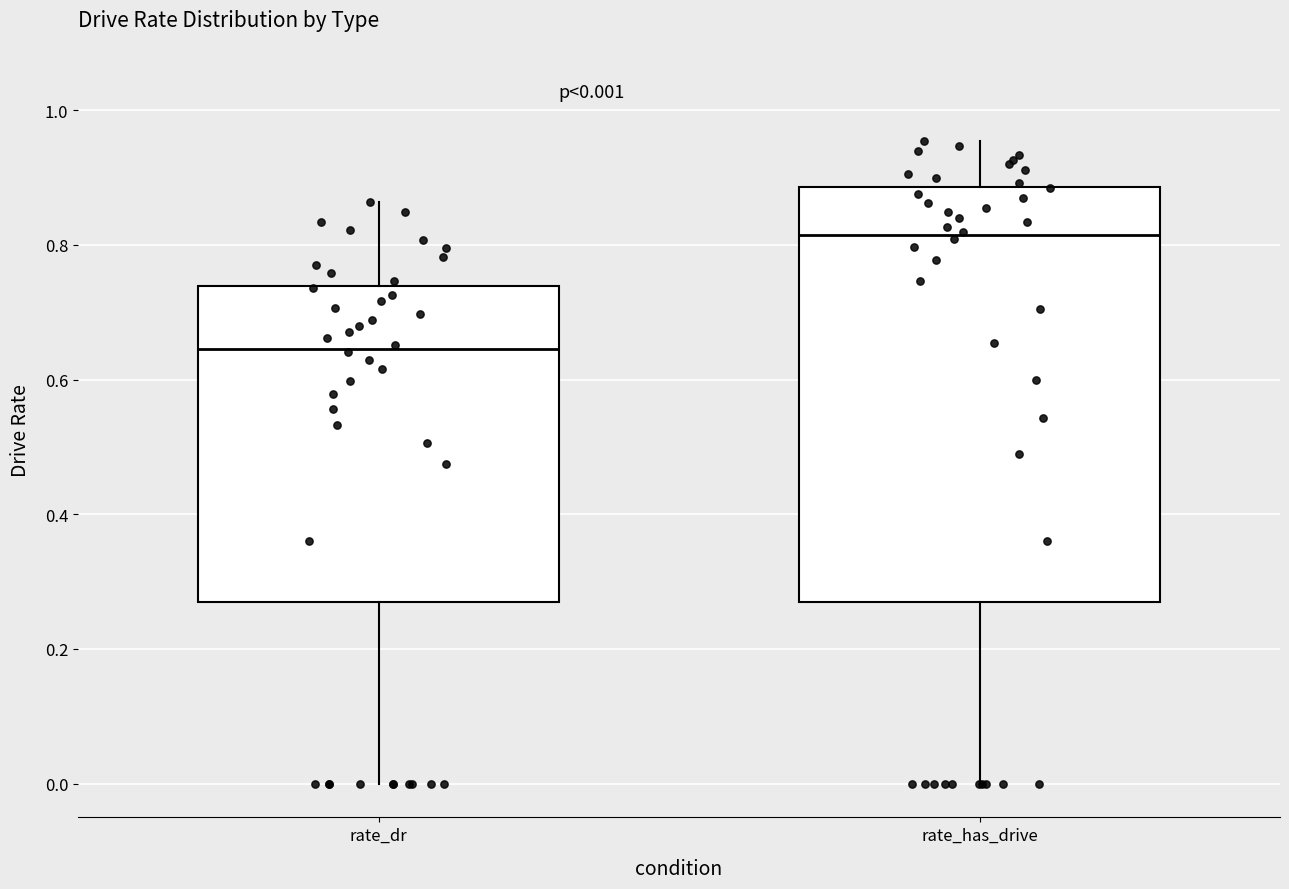

Which box is the tallest, from its lower edge to its upper edge?

rate_has_drive